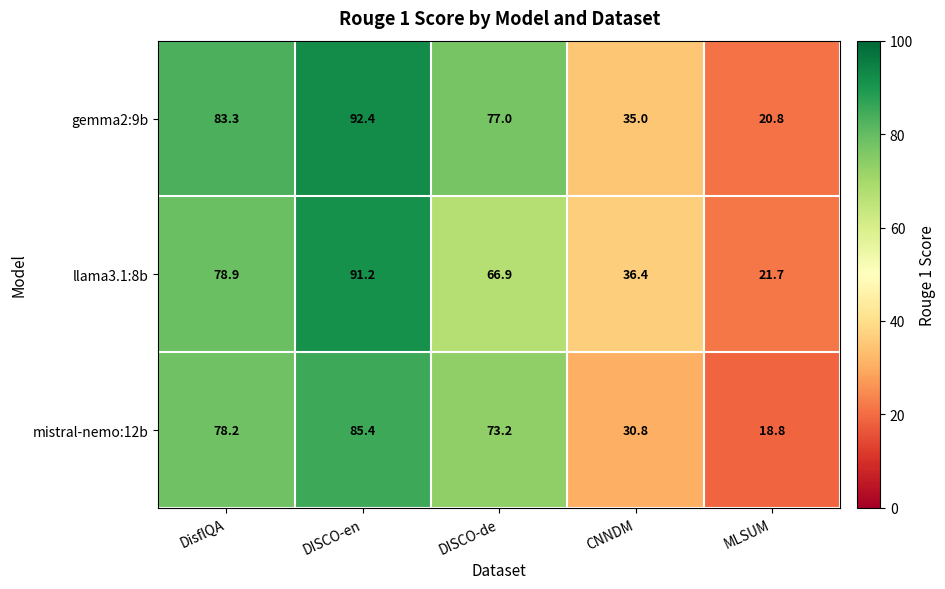

Is it true that mistral-nemo:12b equals 78.2 at DisflQA?

True